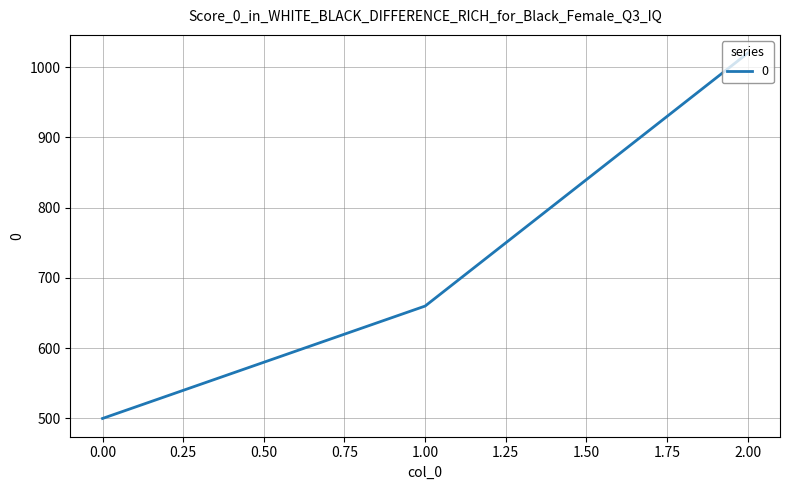

List the labels in order of value, smallest first.

0.00, 1.00, 2.00